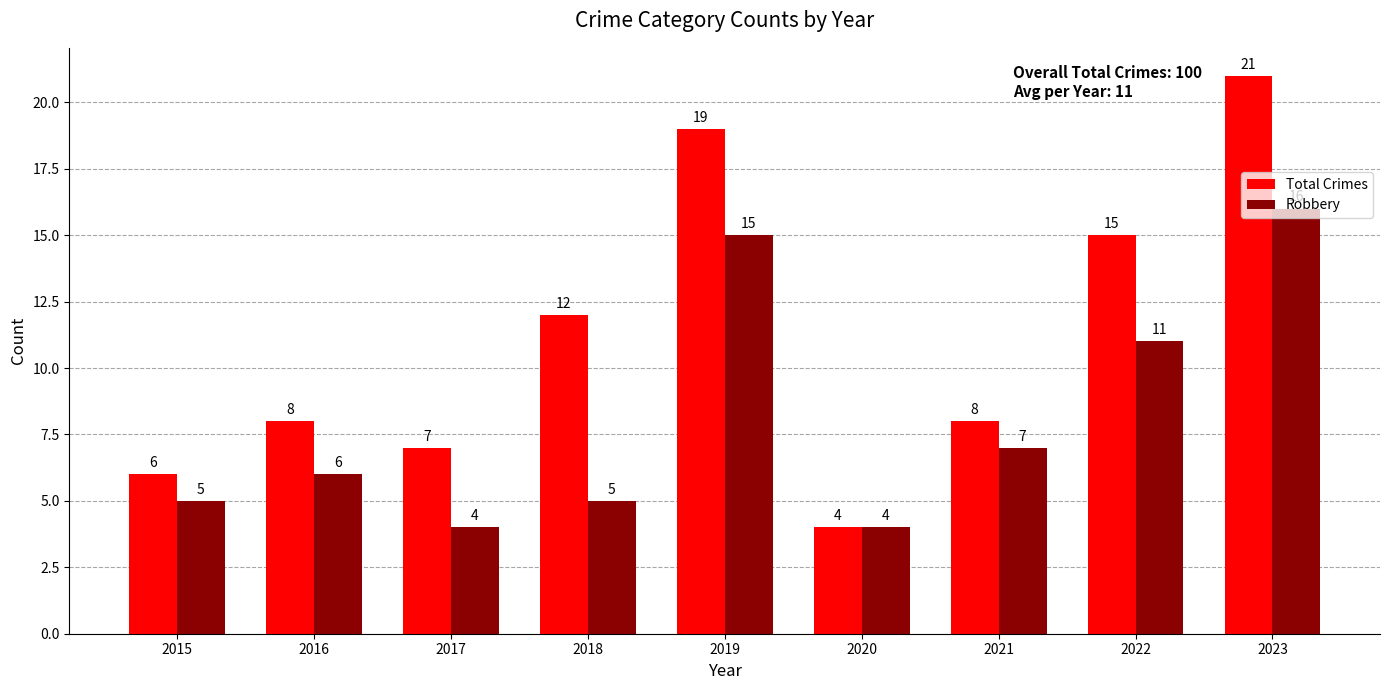

How many values in the Total Crimes series are below 8?

3